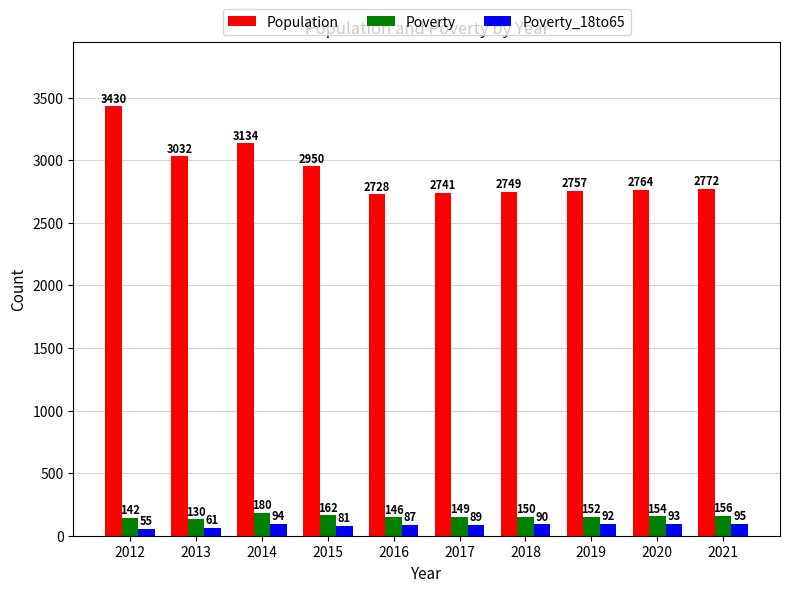

What is the value of the Population bar at the 8th from the left?

2757